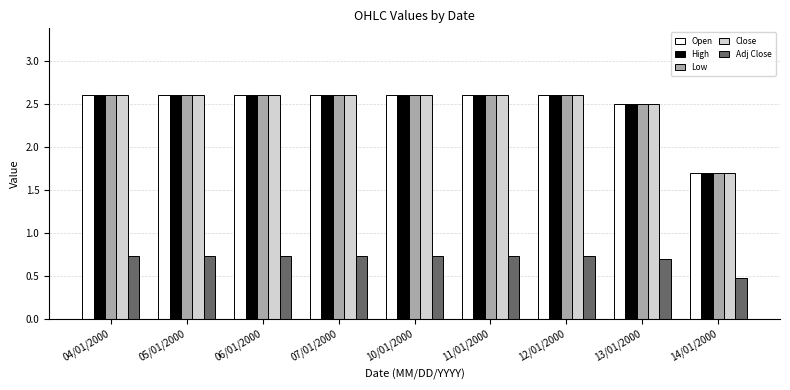

The Adj Close series shows 1.0 at 05/01/2000. True or false?

False